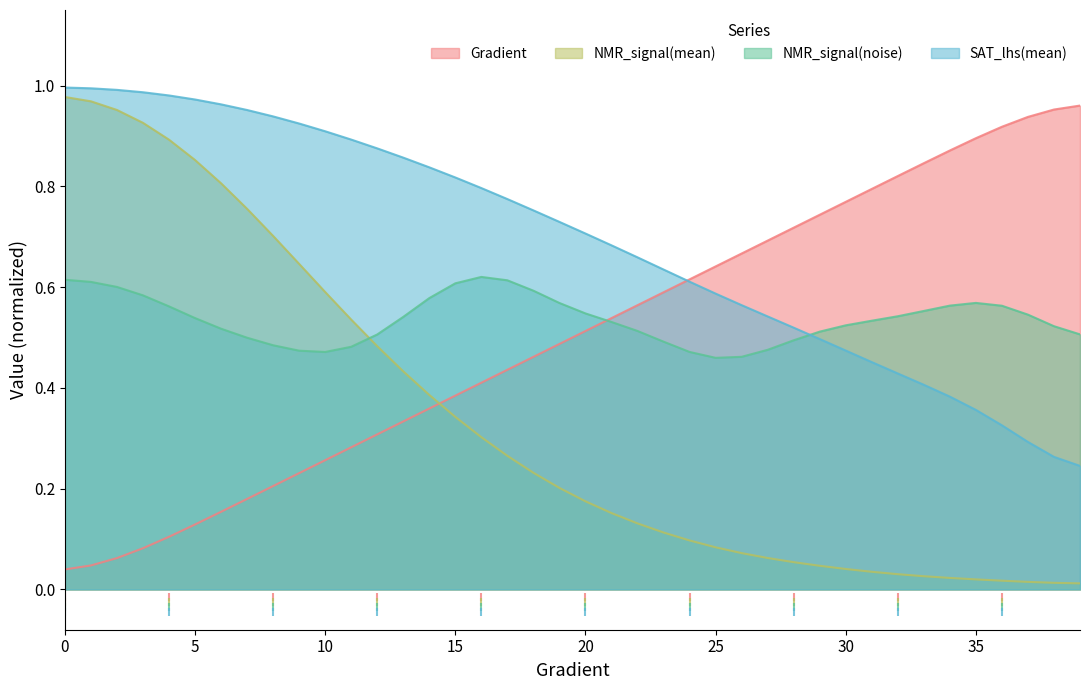

What is the total value across all series at 38?

1.2